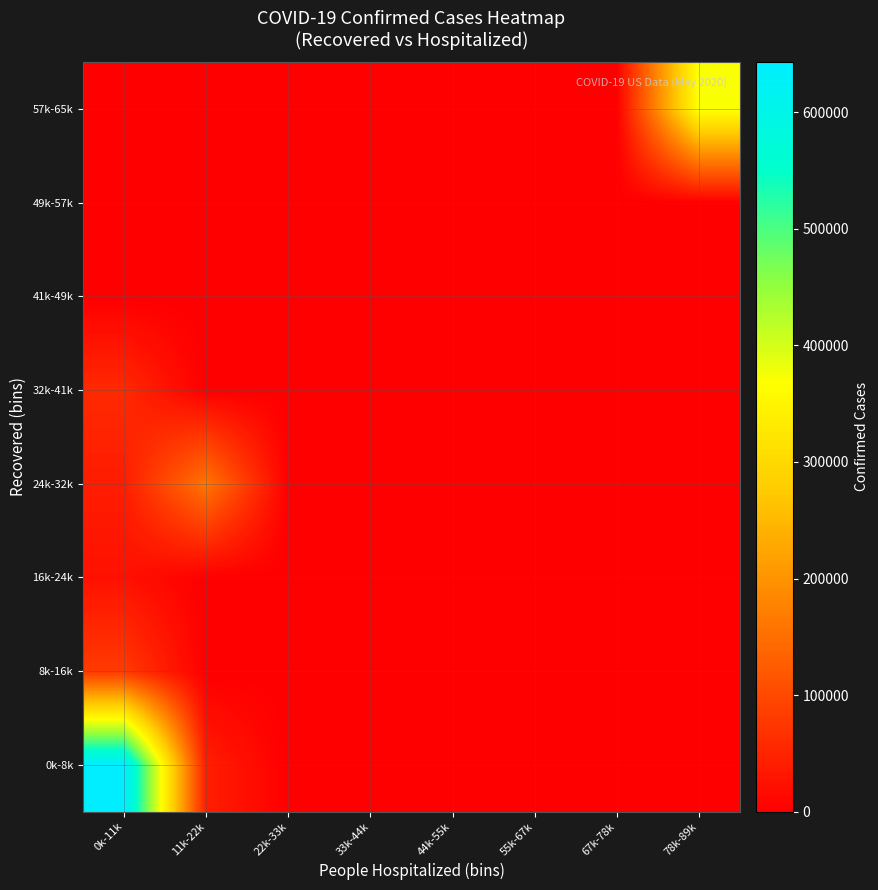

What is the maximum value shown in the chart?

643060